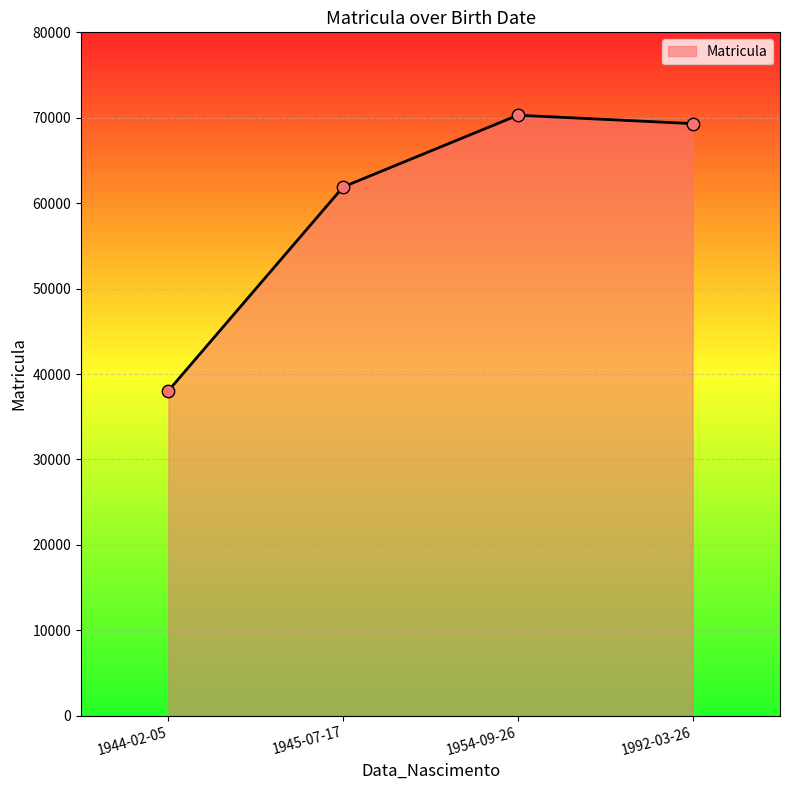

Between 1944-02-05 and 1954-09-26, which is larger?

1954-09-26